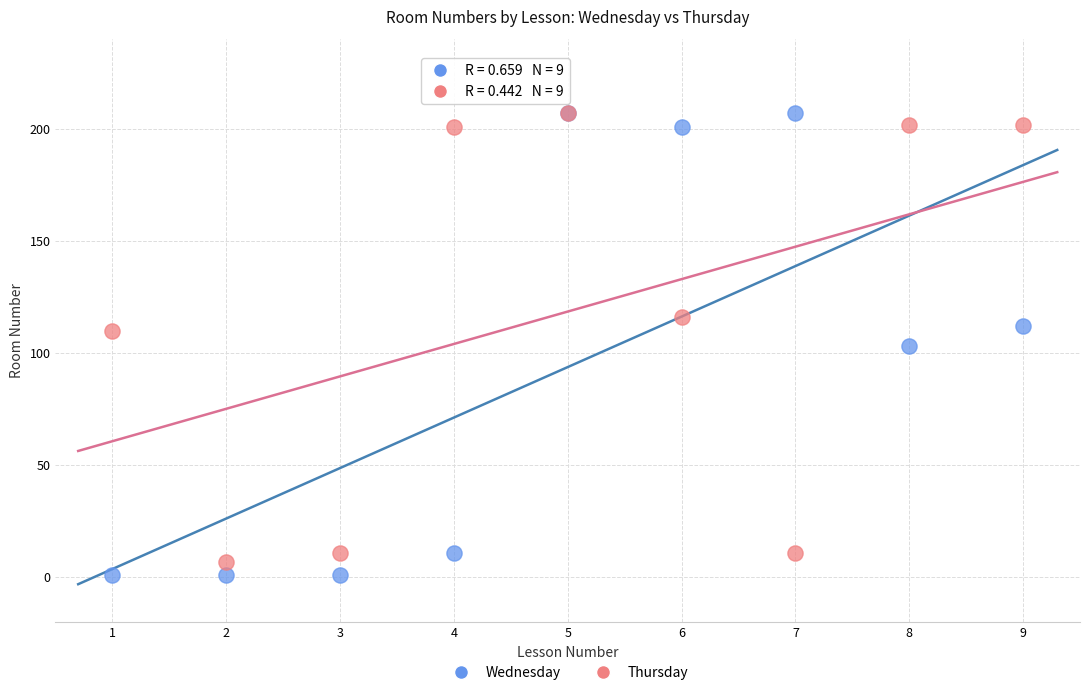

What are all the series names shown in the legend?

Wednesday, Thursday